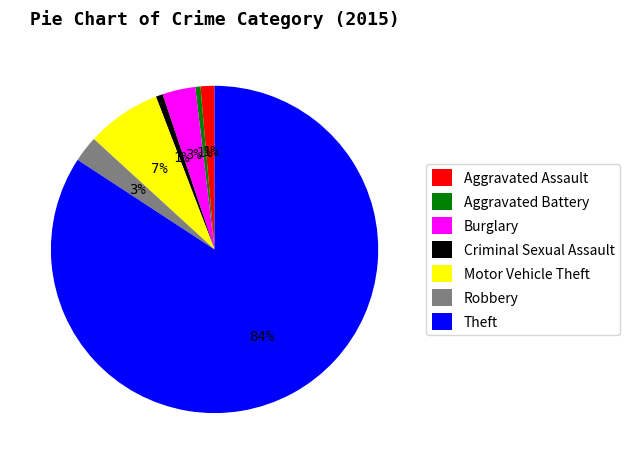

Which slice represents more than half of the pie?

Theft